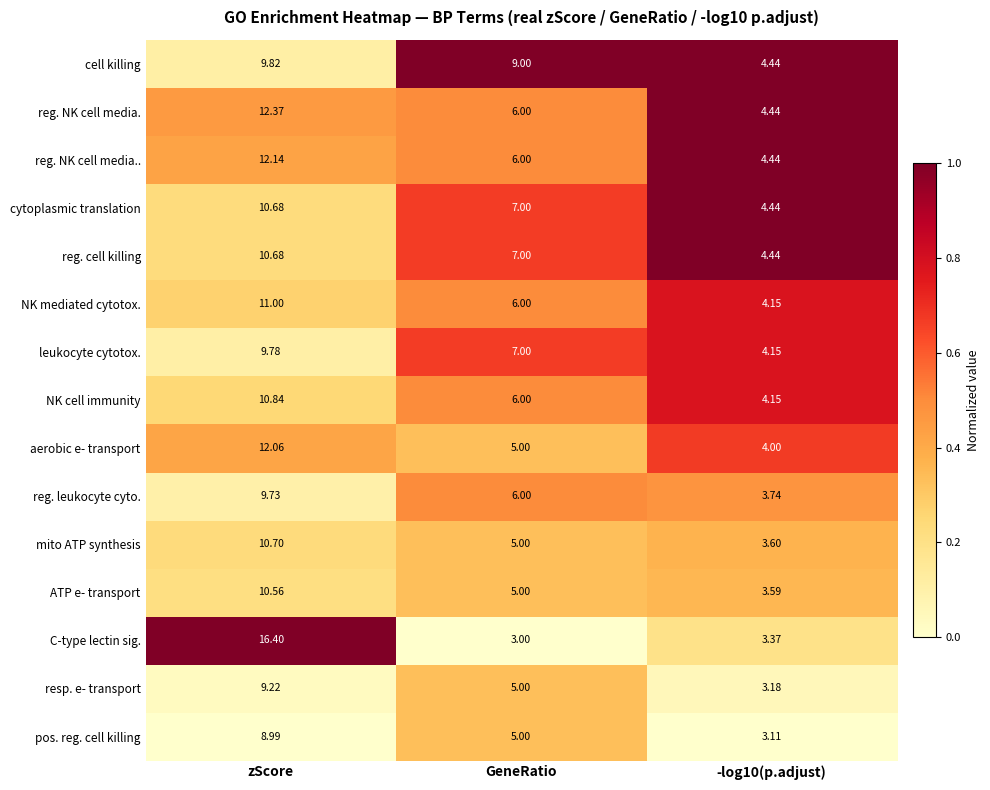

At which label does reg. NK cell media. first exceed 6?

zScore